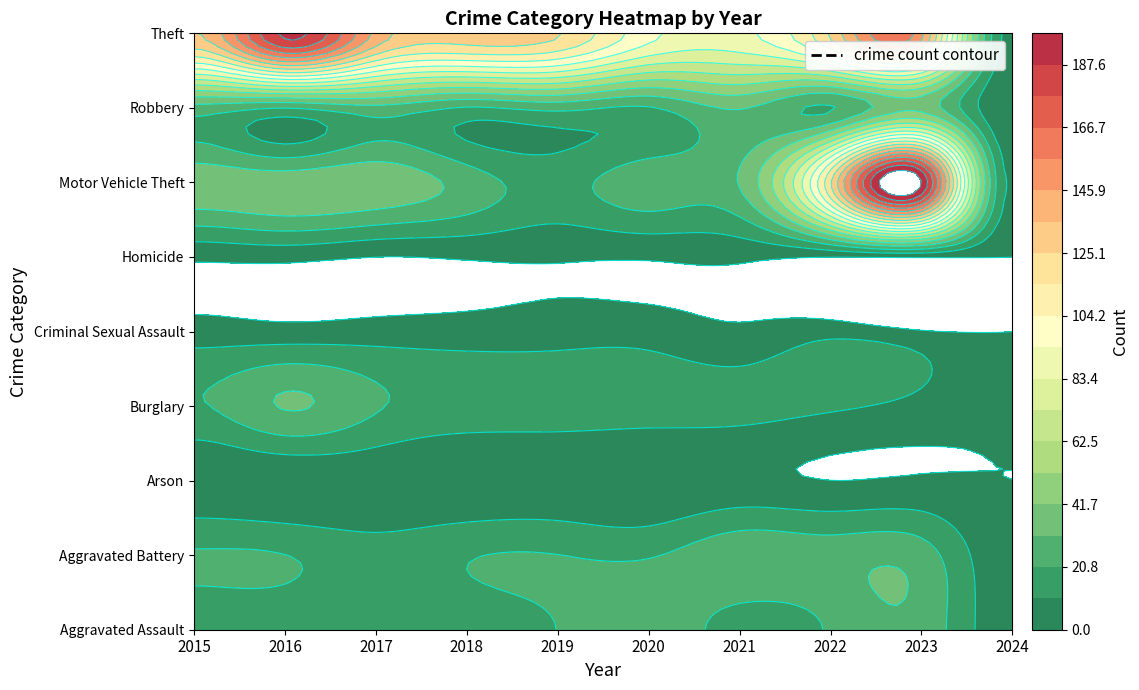

The Aggravated Assault series shows 4 at 2017. True or false?

False